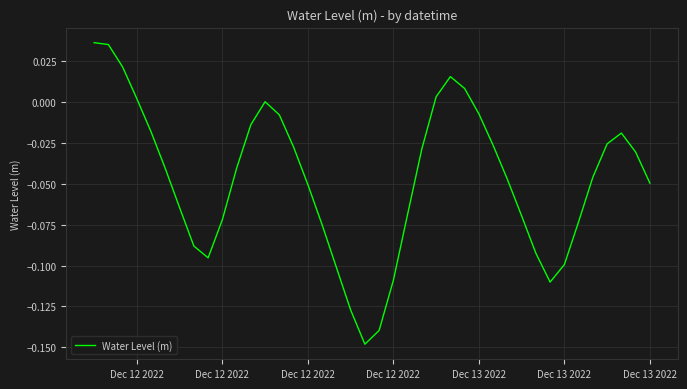

How many interior local valleys (lower than both neighbors) does the data have?

3